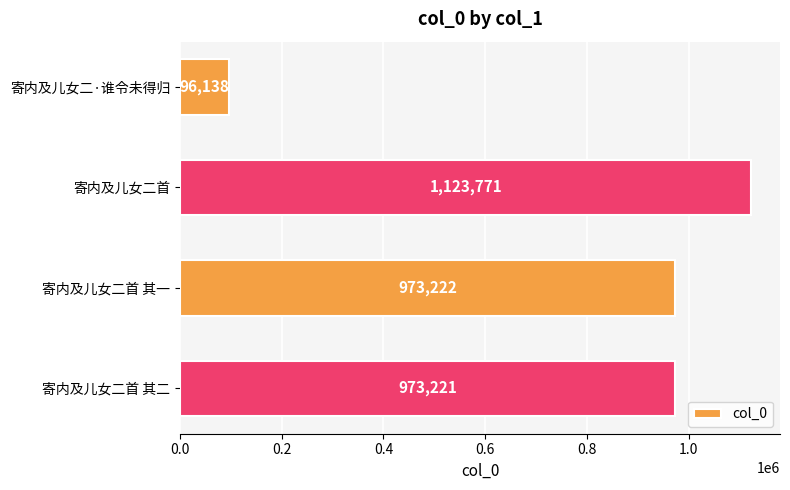

Where is the data nearest to the value 609954?

寄内及儿女二首 其二